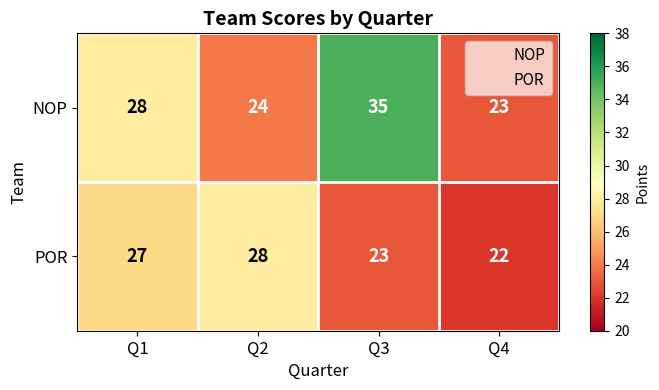

How many POR values are between 23 and 28?

3